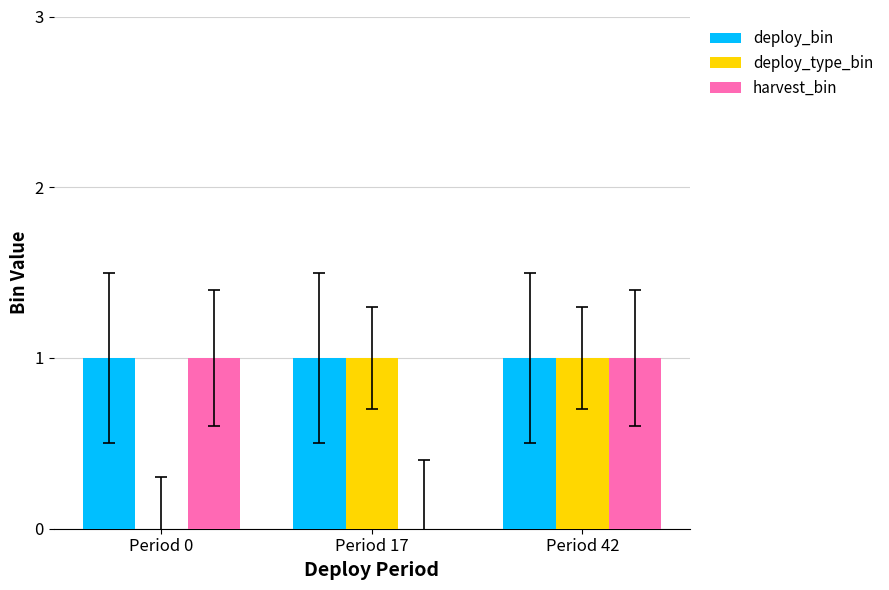

Are the bars horizontal?

No